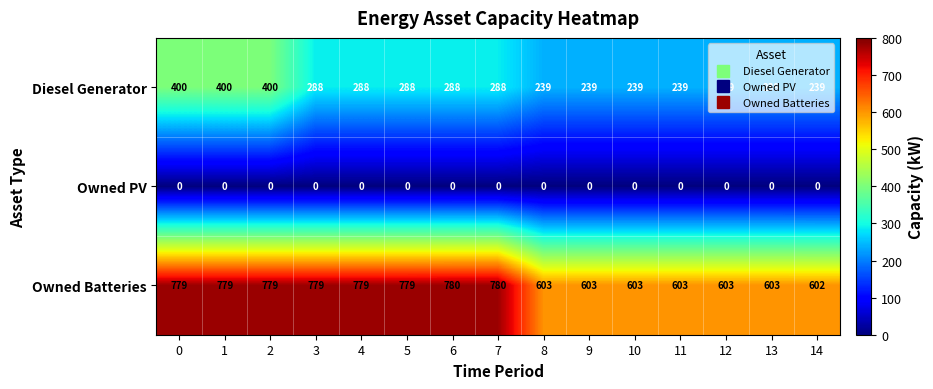

What is the maximum value shown in the chart?

780